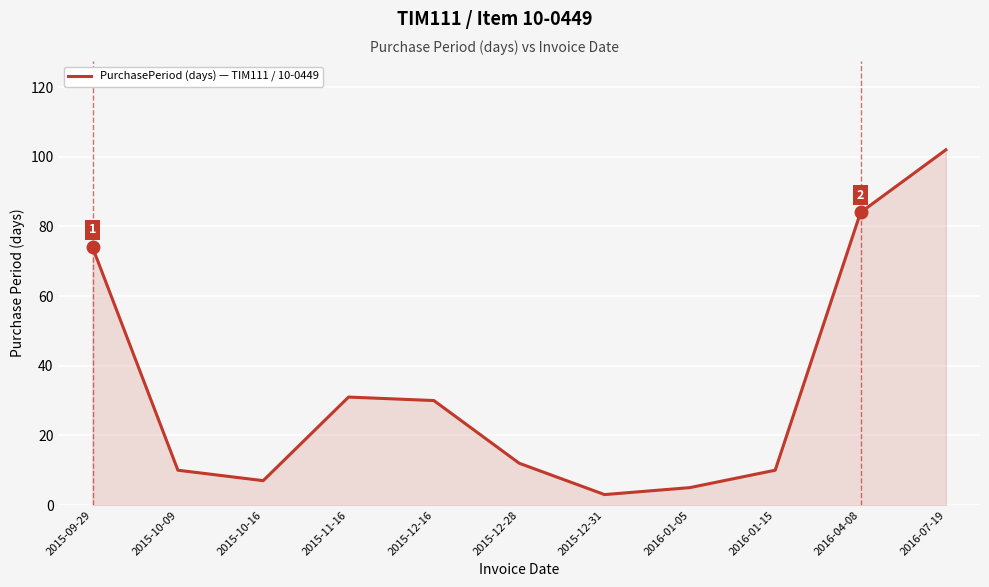

Which label corresponds to the largest value in the chart?

2016-07-19